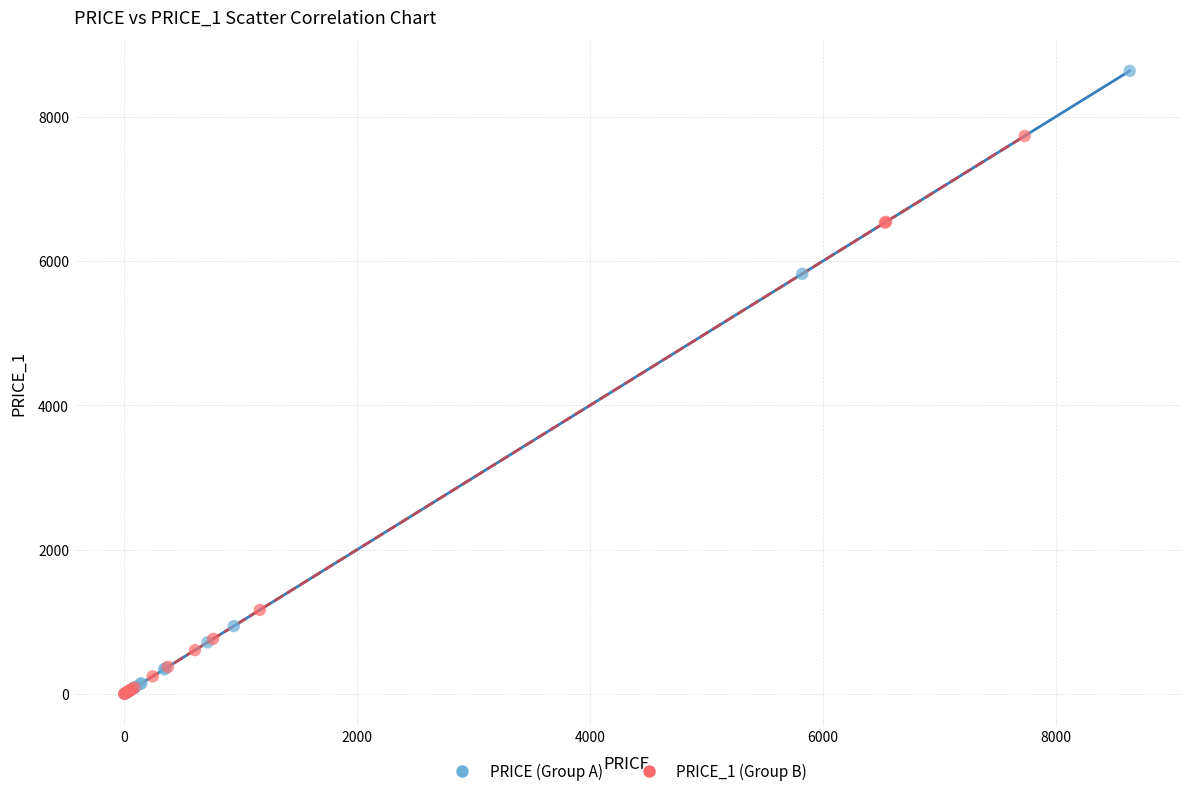

Which series reaches the maximum Y coordinate?

PRICE (Group A)